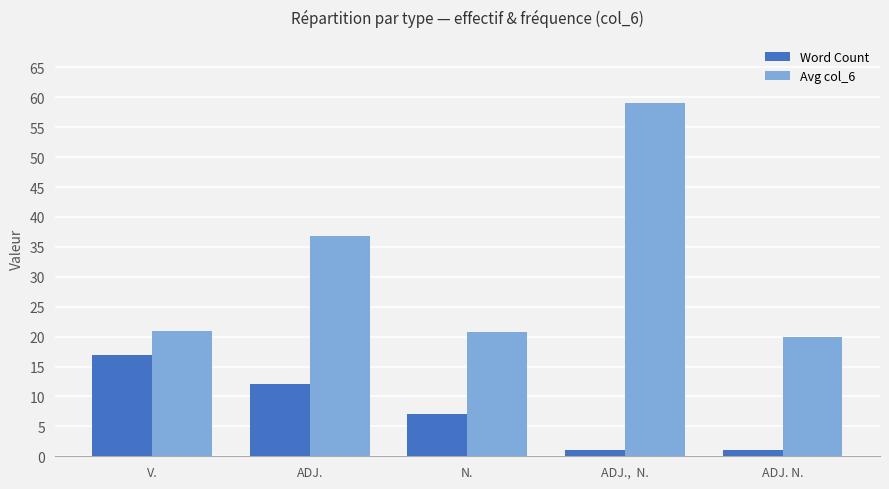

Rank the series at ADJ. N. from highest to lowest value.

Avg col_6, Word Count